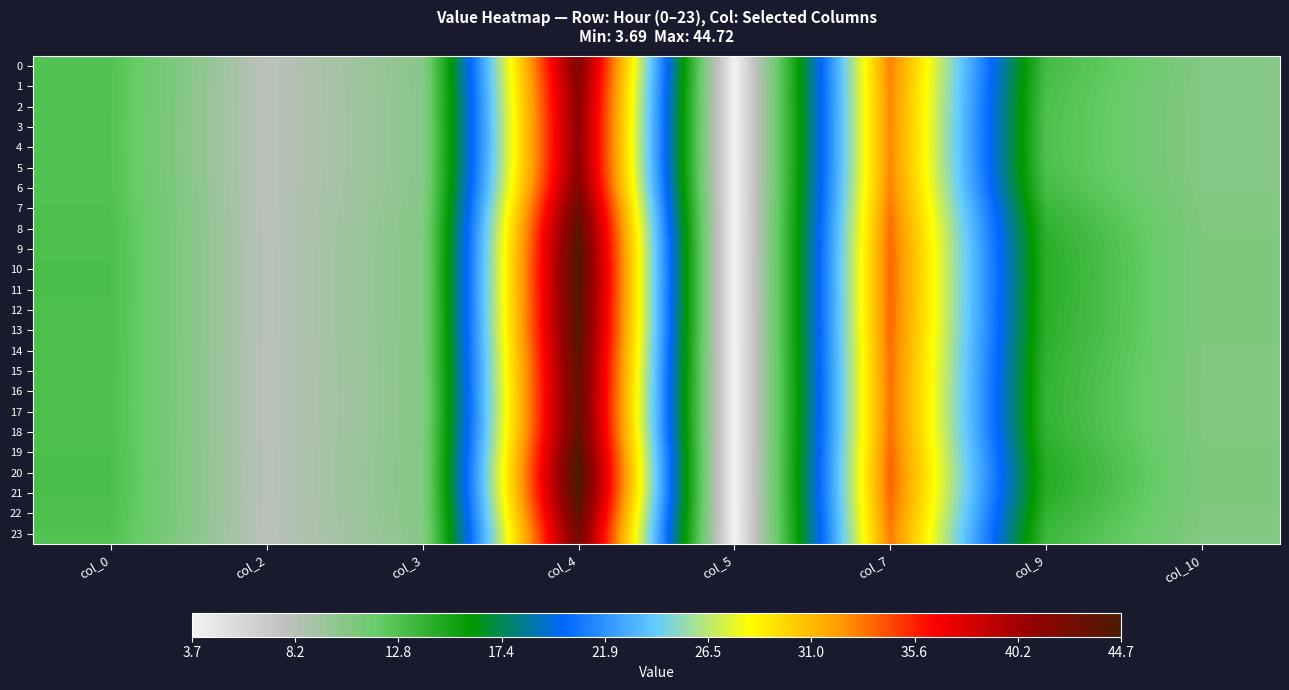

Reading right to left, list all the values displayed in this chart.

0: col_10=10.6	col_9=13.3	col_7=33.1	col_5=3.7	col_4=42.0	col_3=10.3	col_2=8.0	col_0=12.8
1: col_10=10.5	col_9=13.1	col_7=33.0	col_5=3.7	col_4=41.5	col_3=10.3	col_2=8.0	col_0=12.7
2: col_10=10.5	col_9=13.0	col_7=32.9	col_5=3.7	col_4=41.2	col_3=10.3	col_2=8.0	col_0=12.7
3: col_10=10.5	col_9=12.9	col_7=32.9	col_5=3.7	col_4=41.1	col_3=10.2	col_2=8.0	col_0=12.7
4: col_10=10.5	col_9=12.9	col_7=32.9	col_5=3.7	col_4=41.1	col_3=10.2	col_2=8.0	col_0=12.7
5: col_10=10.5	col_9=13.0	col_7=32.9	col_5=3.7	col_4=41.2	col_3=10.3	col_2=8.0	col_0=12.7
6: col_10=10.6	col_9=13.2	col_7=33.0	col_5=3.7	col_4=41.8	col_3=10.3	col_2=8.0	col_0=12.7
7: col_10=10.6	col_9=13.8	col_7=33.4	col_5=3.7	col_4=43.0	col_3=10.4	col_2=8.0	col_0=12.8
8: col_10=10.7	col_9=14.2	col_7=33.6	col_5=3.7	col_4=43.8	col_3=10.5	col_2=8.0	col_0=12.9
9: col_10=10.8	col_9=14.4	col_7=33.7	col_5=3.7	col_4=44.2	col_3=10.5	col_2=8.0	col_0=13.0
10: col_10=10.8	col_9=14.4	col_7=33.8	col_5=3.7	col_4=44.4	col_3=10.5	col_2=8.0	col_0=13.0
11: col_10=10.8	col_9=14.4	col_7=33.8	col_5=3.7	col_4=44.4	col_3=10.5	col_2=8.0	col_0=13.0
12: col_10=10.8	col_9=14.4	col_7=33.7	col_5=3.7	col_4=44.2	col_3=10.5	col_2=8.0	col_0=13.0
13: col_10=10.8	col_9=14.3	col_7=33.7	col_5=3.7	col_4=44.2	col_3=10.5	col_2=8.0	col_0=13.0
14: col_10=10.7	col_9=14.2	col_7=33.6	col_5=3.7	col_4=43.8	col_3=10.5	col_2=8.0	col_0=12.9
15: col_10=10.7	col_9=14.1	col_7=33.5	col_5=3.7	col_4=43.6	col_3=10.5	col_2=8.0	col_0=12.9
16: col_10=10.7	col_9=14.0	col_7=33.5	col_5=3.7	col_4=43.5	col_3=10.5	col_2=8.0	col_0=12.9
17: col_10=10.7	col_9=14.0	col_7=33.5	col_5=3.7	col_4=43.4	col_3=10.5	col_2=8.0	col_0=12.9
18: col_10=10.7	col_9=14.1	col_7=33.6	col_5=3.7	col_4=43.6	col_3=10.5	col_2=8.0	col_0=12.9
19: col_10=10.8	col_9=14.4	col_7=33.8	col_5=3.7	col_4=44.3	col_3=10.5	col_2=8.0	col_0=13.0
20: col_10=10.8	col_9=14.6	col_7=33.9	col_5=3.7	col_4=44.7	col_3=10.6	col_2=8.0	col_0=13.0
21: col_10=10.8	col_9=14.5	col_7=33.8	col_5=3.7	col_4=44.5	col_3=10.6	col_2=8.0	col_0=13.0
22: col_10=10.7	col_9=14.1	col_7=33.6	col_5=3.7	col_4=43.6	col_3=10.5	col_2=8.0	col_0=12.9
23: col_10=10.6	col_9=13.6	col_7=33.3	col_5=3.7	col_4=42.6	col_3=10.4	col_2=8.0	col_0=12.8